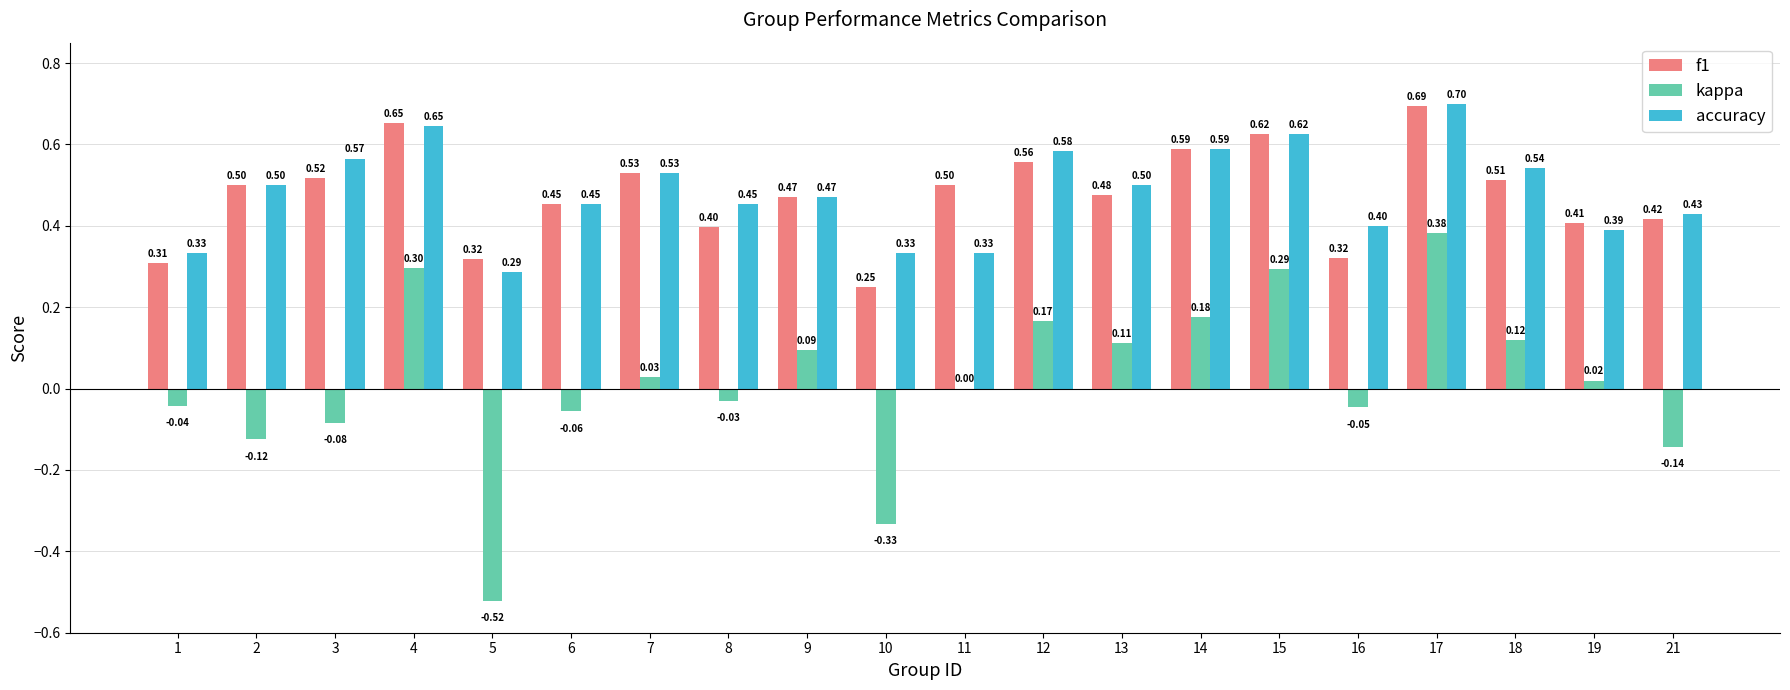

How many groups of bars are there?

20